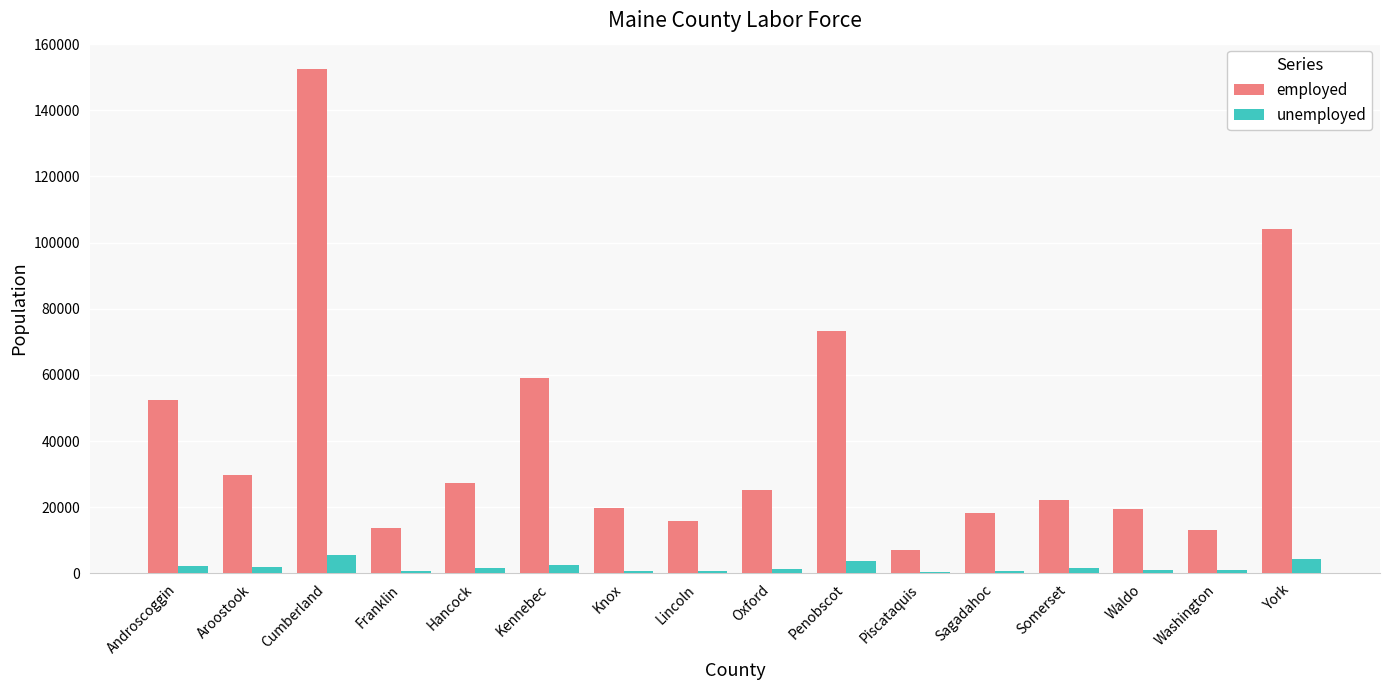

True or false: employed has a value of 3799 at Lincoln.

False